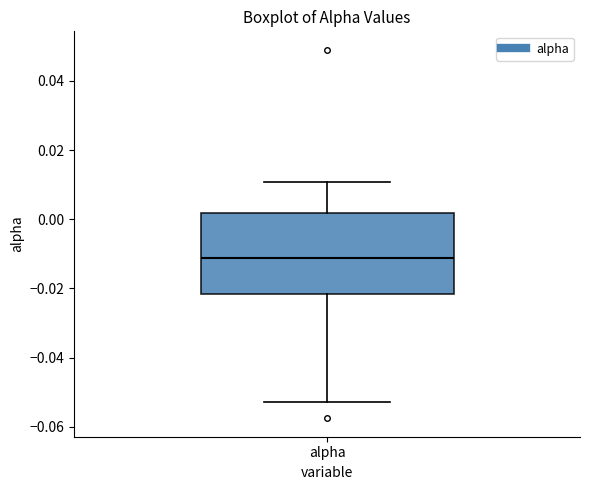

Read this box plot against the y-axis: the position of the median line, the range covered by the box, and the ends of both whiskers. The values are not printed on the chart, so give them approximately, as read against the axis.

median -0.012, box -0.022 to 0.002, whiskers -0.052 to 0.010